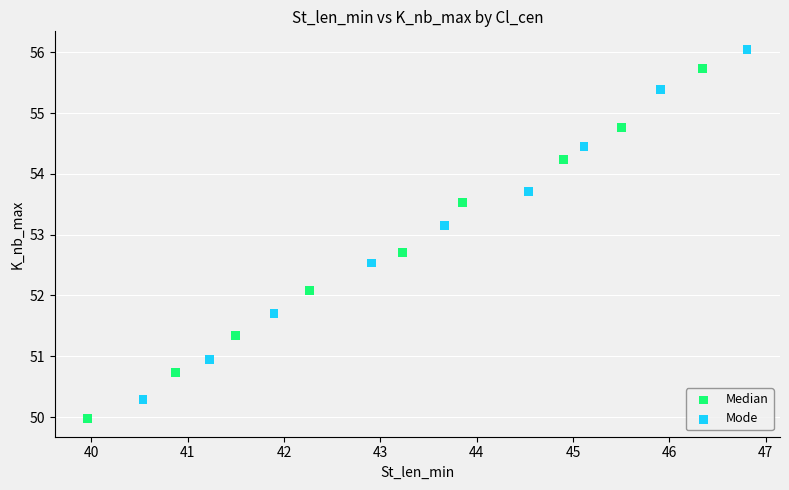

Which series contains the highest Y value?

Mode